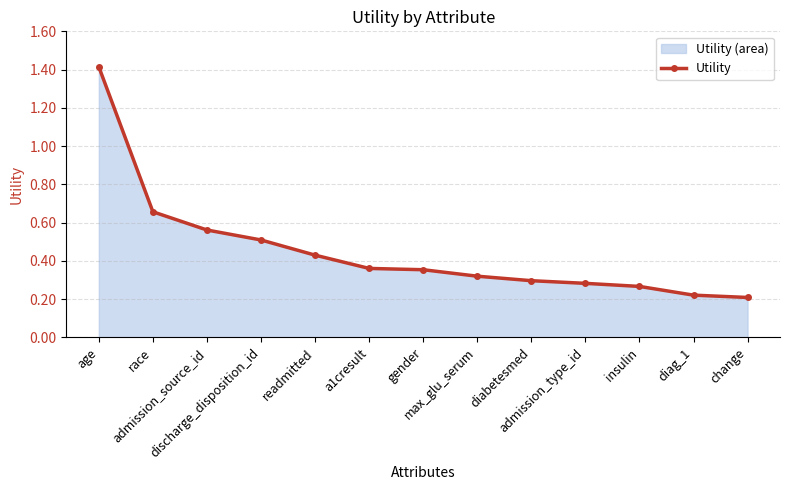

Rank the categories by value from highest to lowest.

age, race, admission_source_id, discharge_disposition_id, readmitted, a1cresult, gender, max_glu_serum, diabetesmed, admission_type_id, insulin, diag_1, change